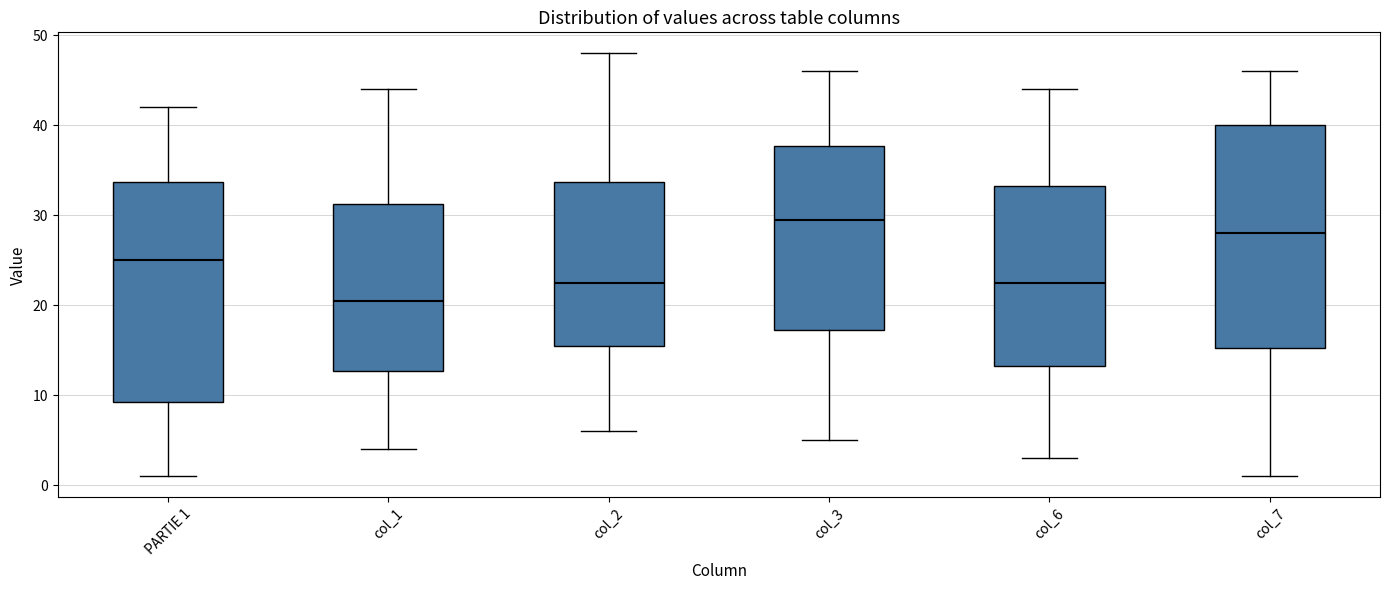

Which box's median line is the lowest?

col_1